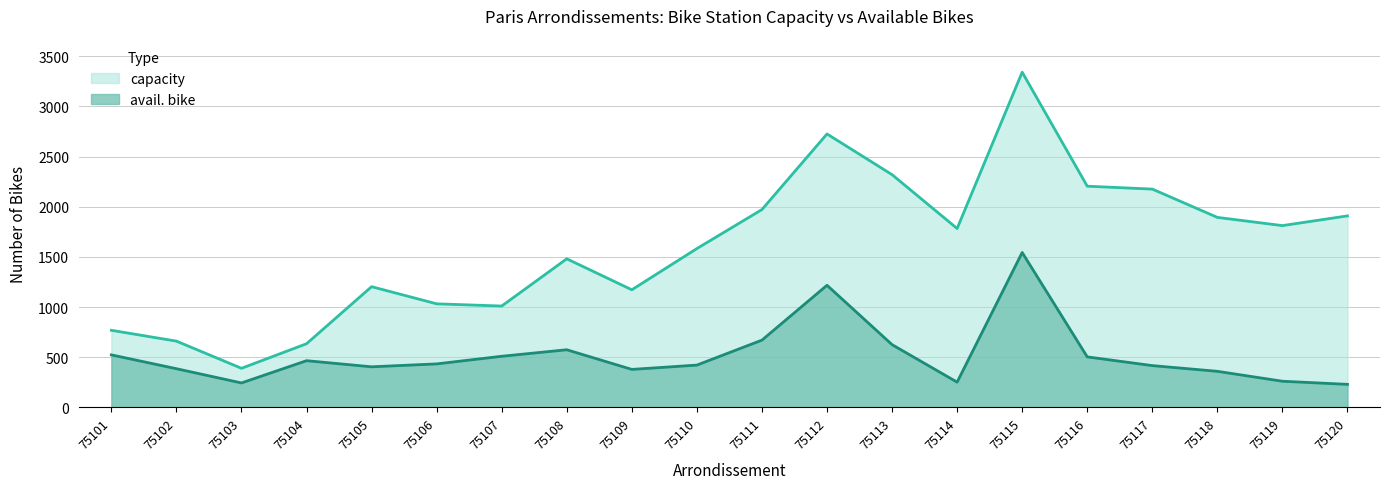

What is the sum of the avail. bike values at 75119 and 75104?

725